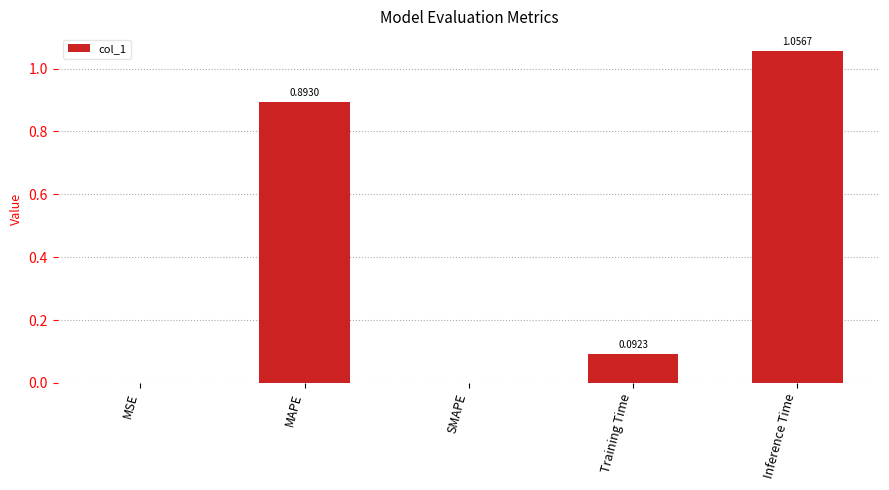

Which category has the highest value across all series?

Inference Time